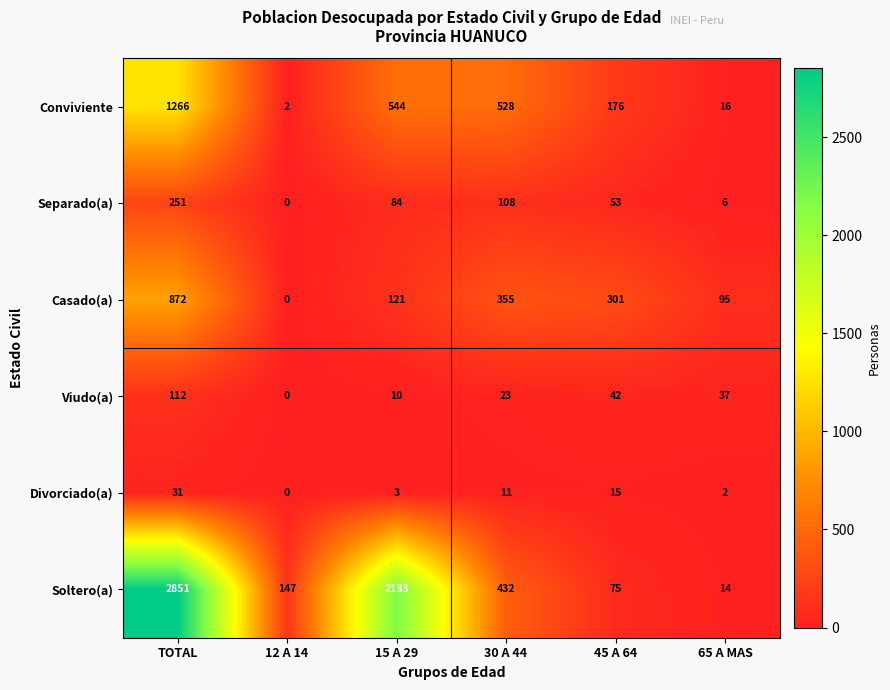

At which category does the chart reach its peak across all series?

TOTAL